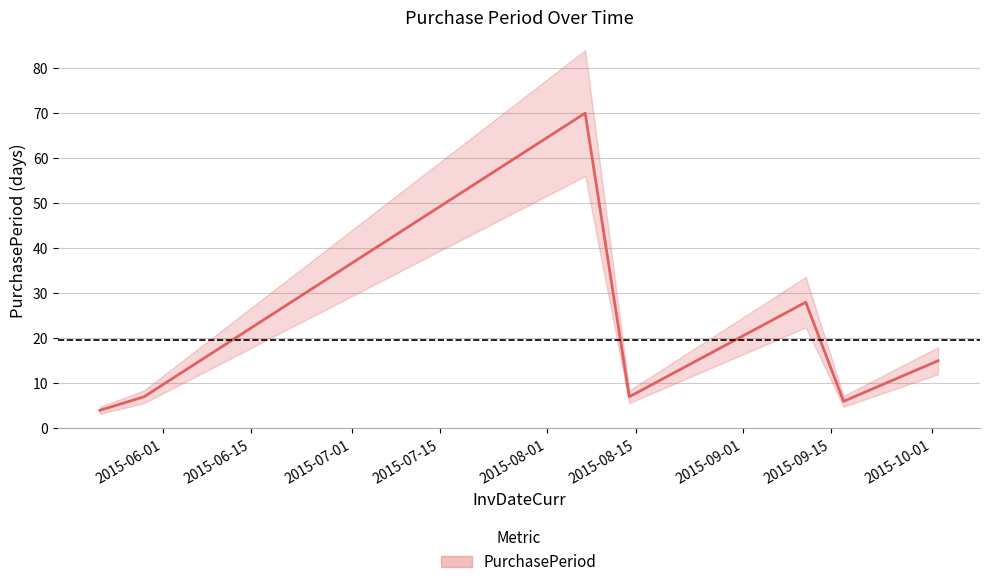

What is the value of the 6th point from the left?

6